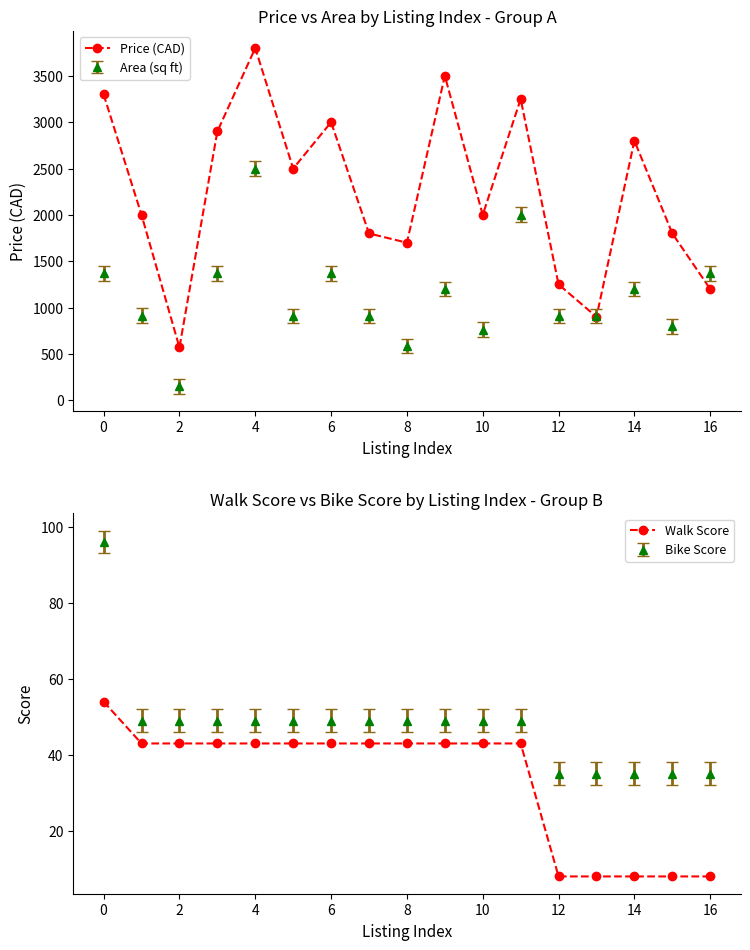

What is the spread (max minus min) of values at 14?

1657